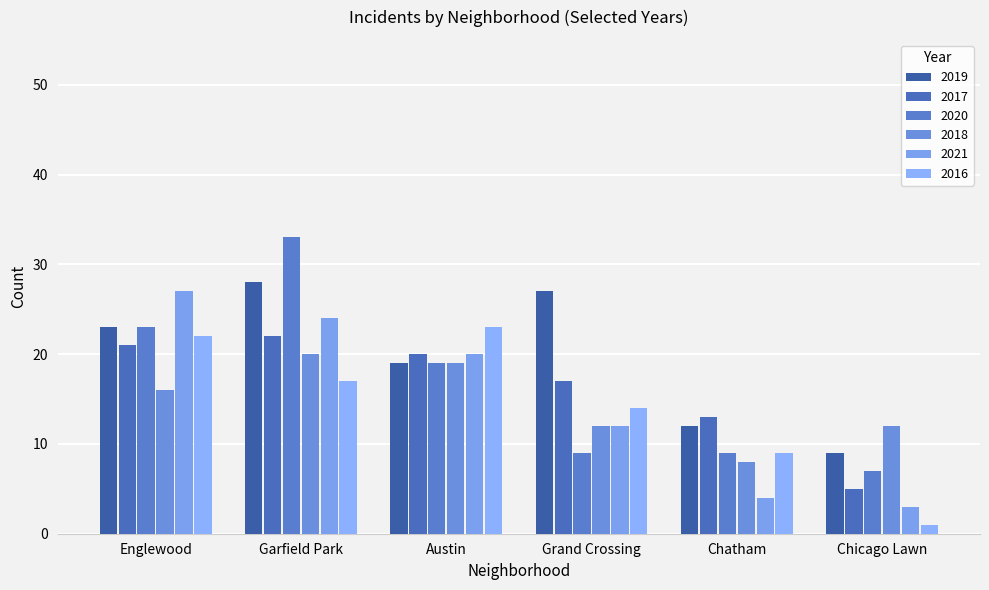

Reading left to right, list all the values displayed in this chart.

2019: 23	28	19	27	12	9
2017: 21	22	20	17	13	5
2020: 23	33	19	9	9	7
2018: 16	20	19	12	8	12
2021: 27	24	20	12	4	3
2016: 22	17	23	14	9	1